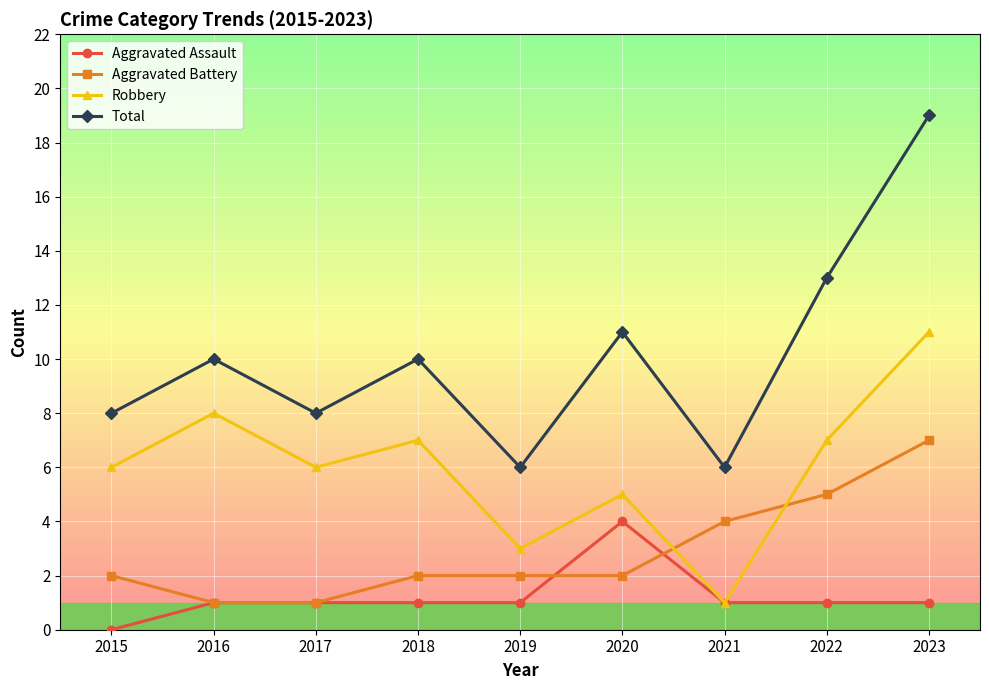

Which category has the highest value in the Aggravated Assault series?

2020